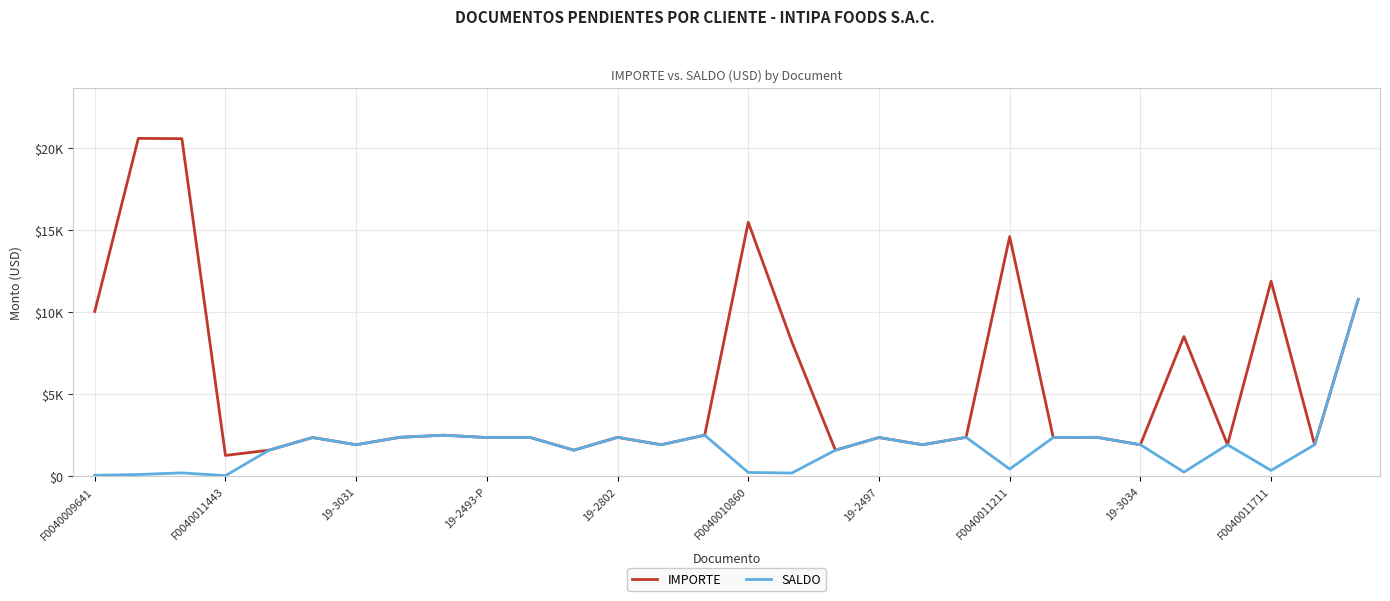

Does the chart have visible grid lines?

Yes